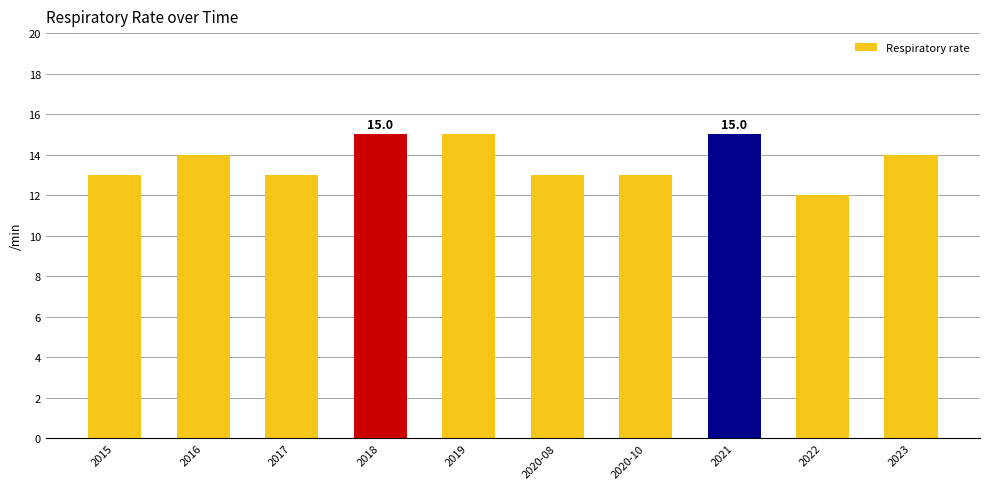

What is the smallest value displayed?

12